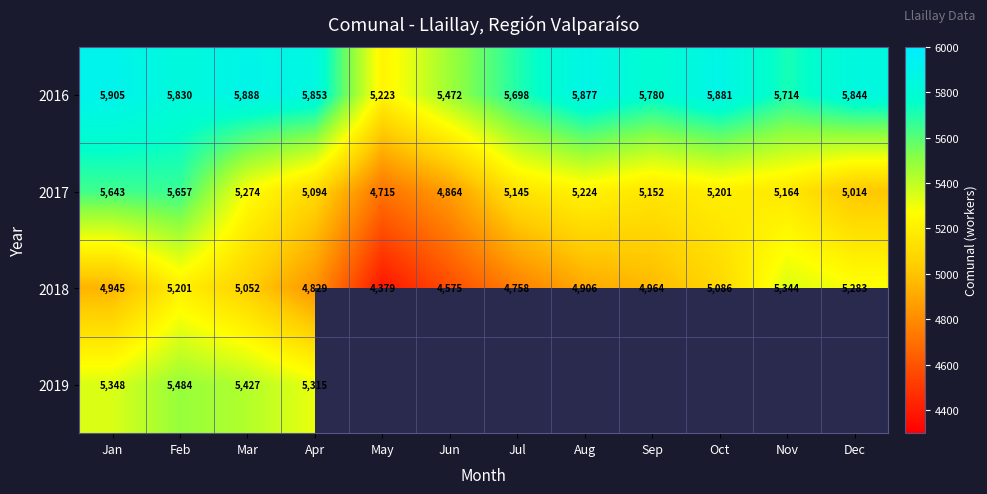

At how many categories does at least one series exceed 5549?

10